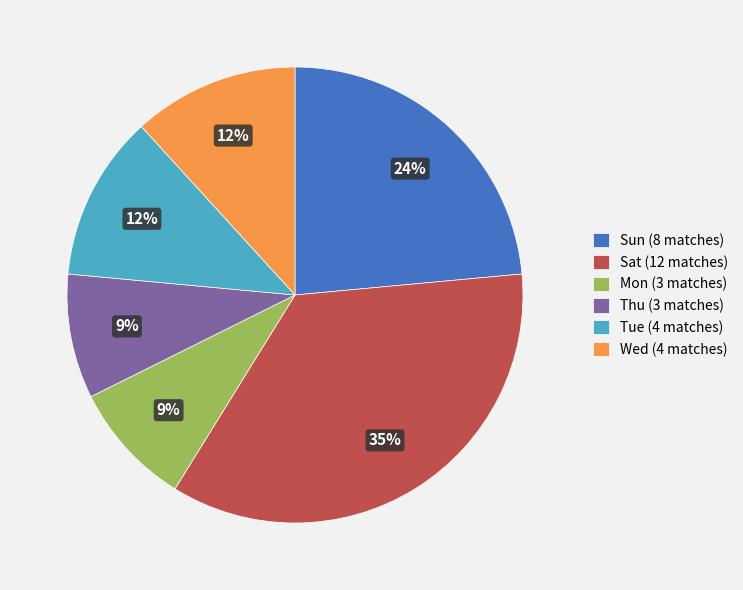

To the nearest percent, what portion does Wed represent?

12%